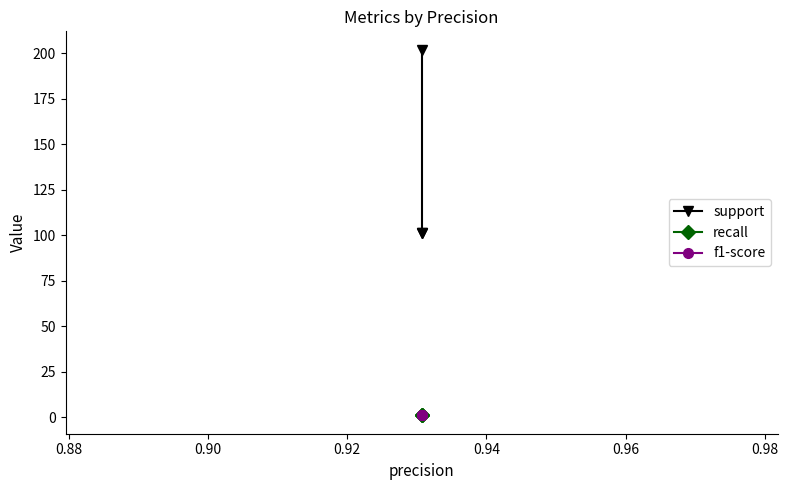

Is this an area chart (filled region under the line)?

No